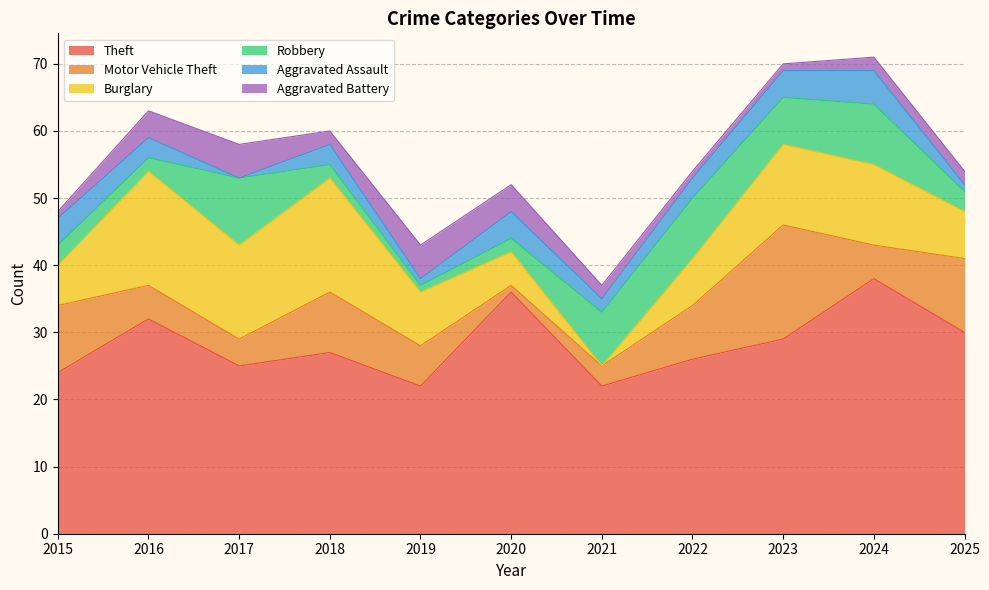

Reading right to left, transcribe all the data shown in this chart.

Theft: 30	38	29	26	22	36	22	27	25	32	24
Motor Vehicle Theft: 11	5	17	8	3	1	6	9	4	5	10
Burglary: 7	12	12	7	0	5	8	17	14	17	6
Robbery: 3	9	7	9	8	2	1	2	10	2	3
Aggravated Assault: 1	5	4	3	2	4	1	3	0	3	4
Aggravated Battery: 2	2	1	1	2	4	5	2	5	4	1